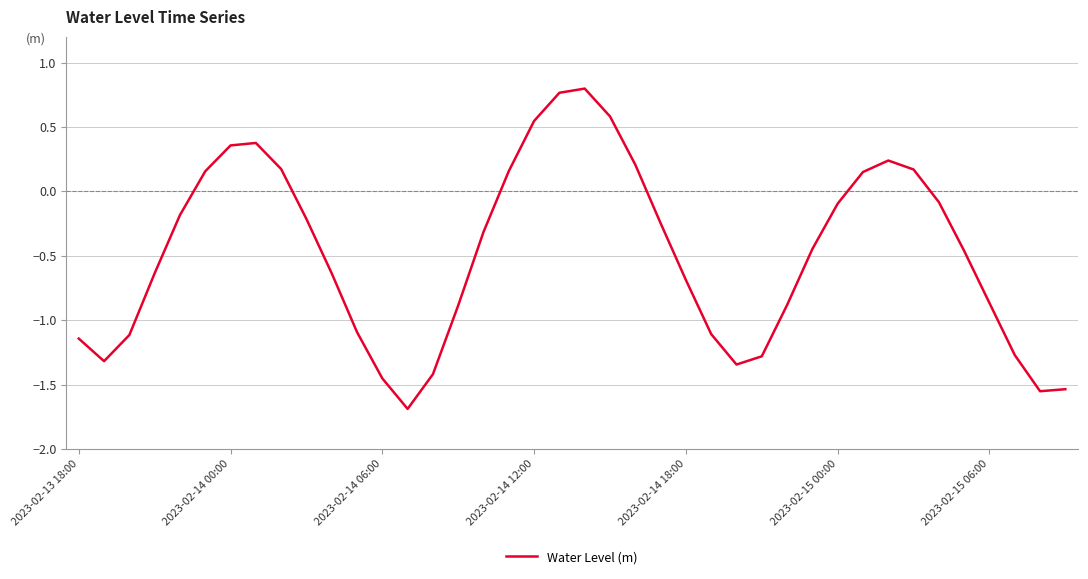

What is the smallest value displayed?

-1.7